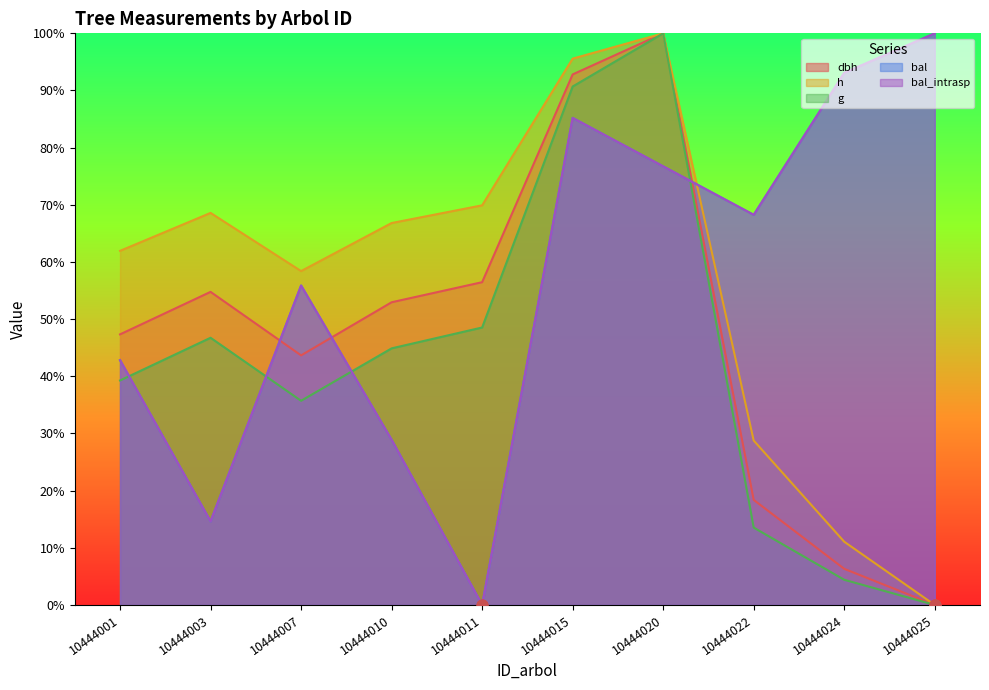

Is the value of bal_intrasp at 10444020 greater than the value of bal at 10444010?

Yes